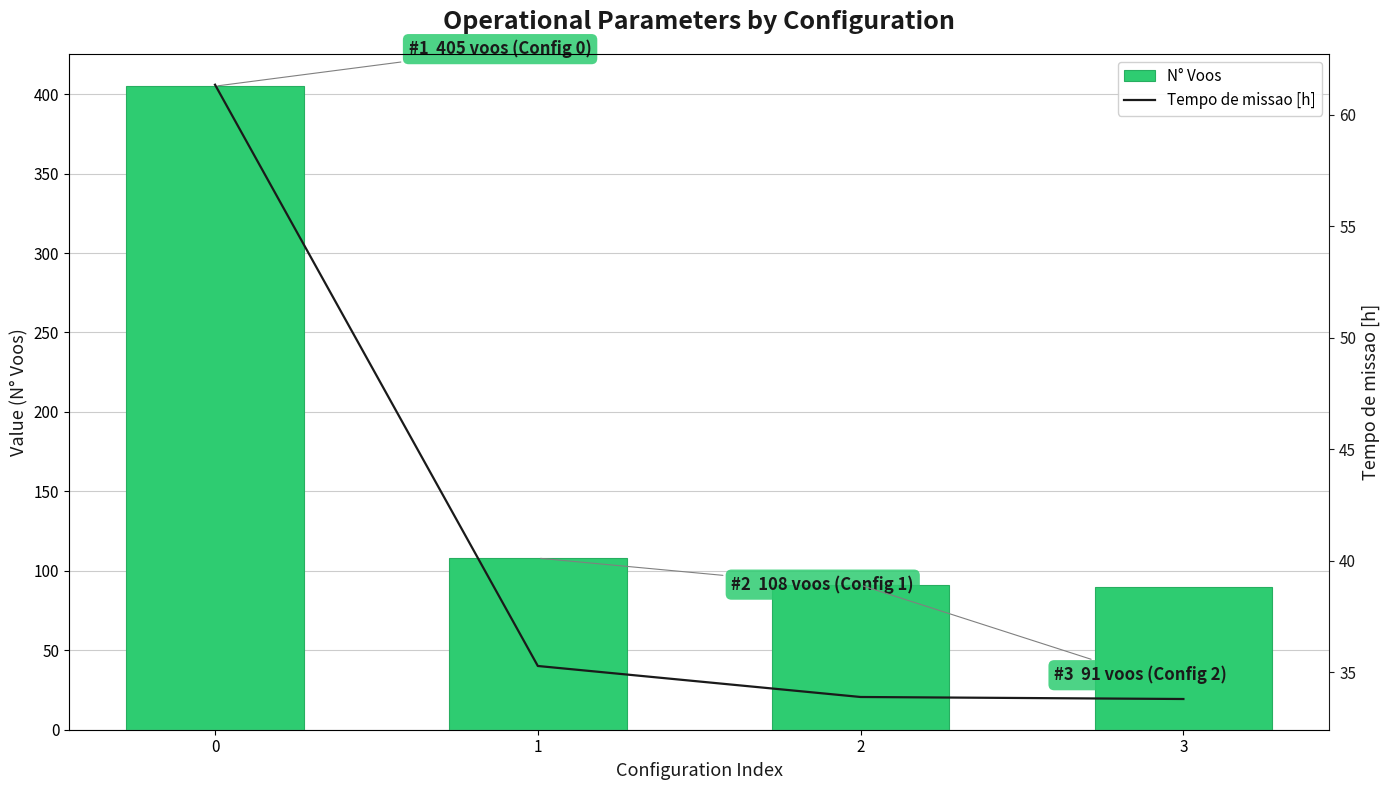

The value of N° Voos at 1 is 27.4. True or false?

False